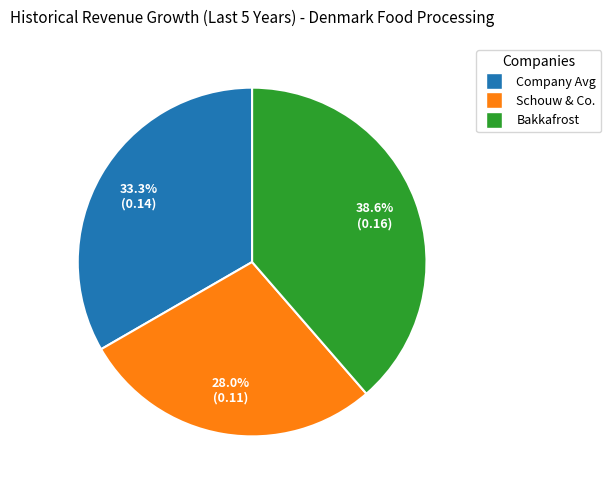

Is there a majority slice in this chart?

No